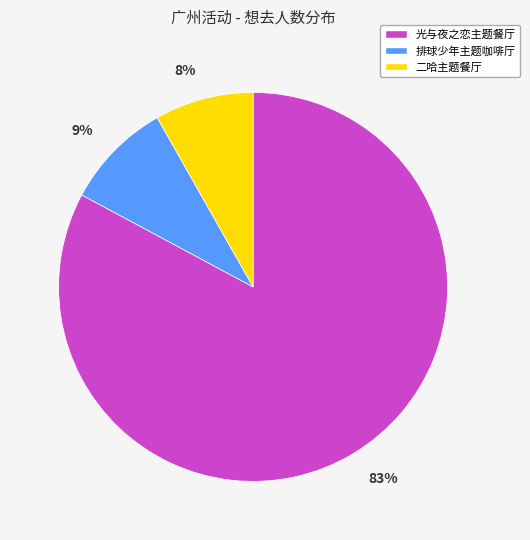

What percentage is the 光与夜之恋主题餐厅 slice, to the nearest percent?

83%